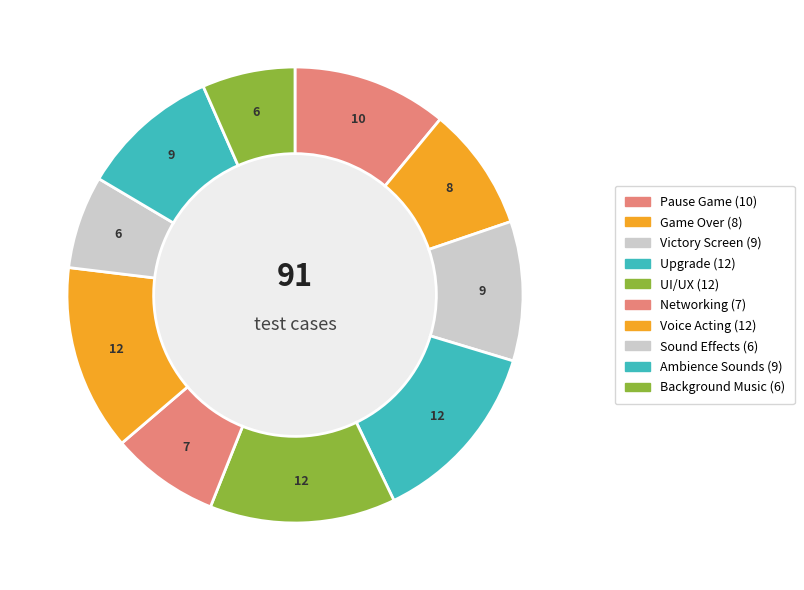

The Ambience Sounds slice represents 10% of the pie. True or false?

True